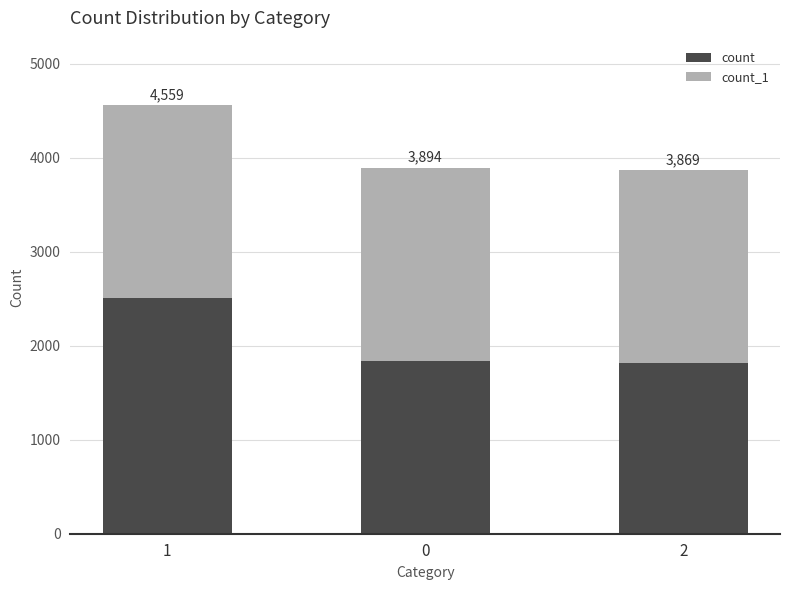

True or false: count has a value of 998 at 0.

False